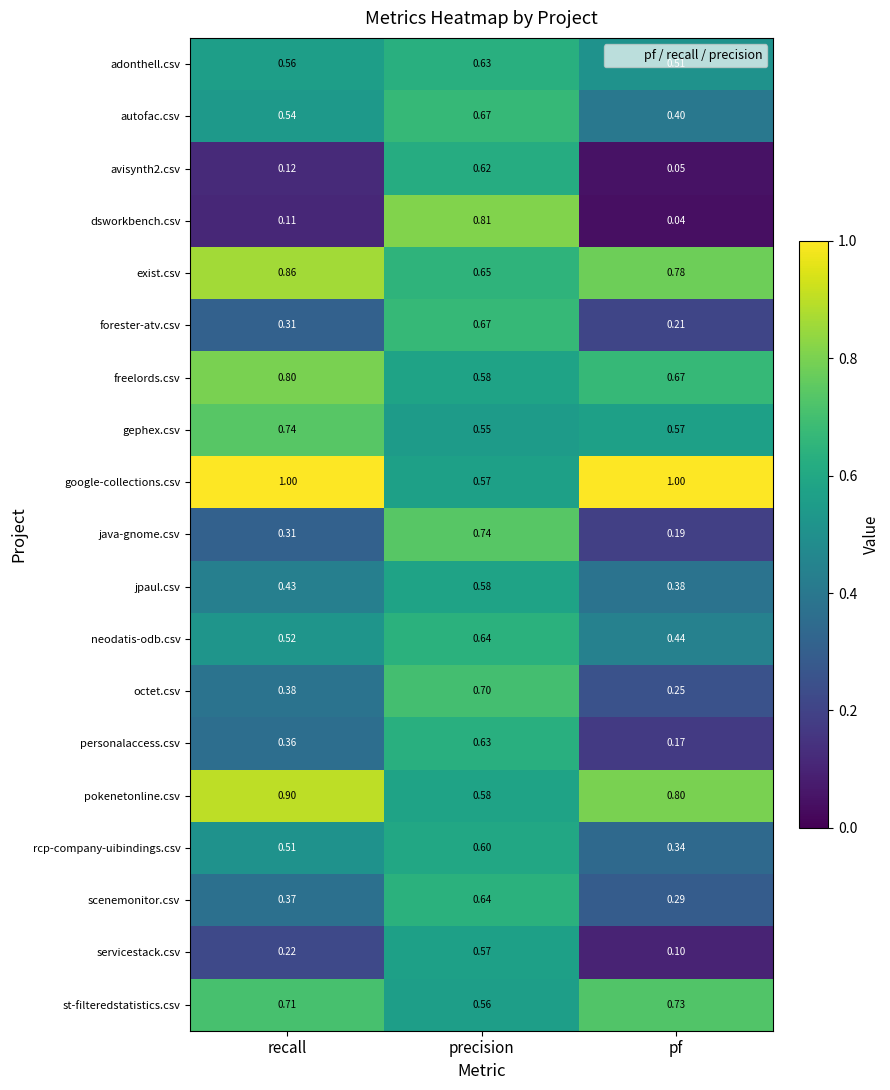

List the labels in order of exist.csv value, largest first.

recall, pf, precision